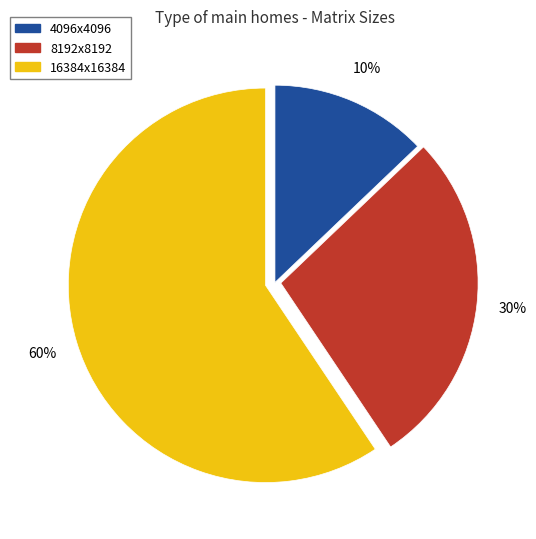

Which has a higher value, 16384x16384 or 4096x4096?

16384x16384